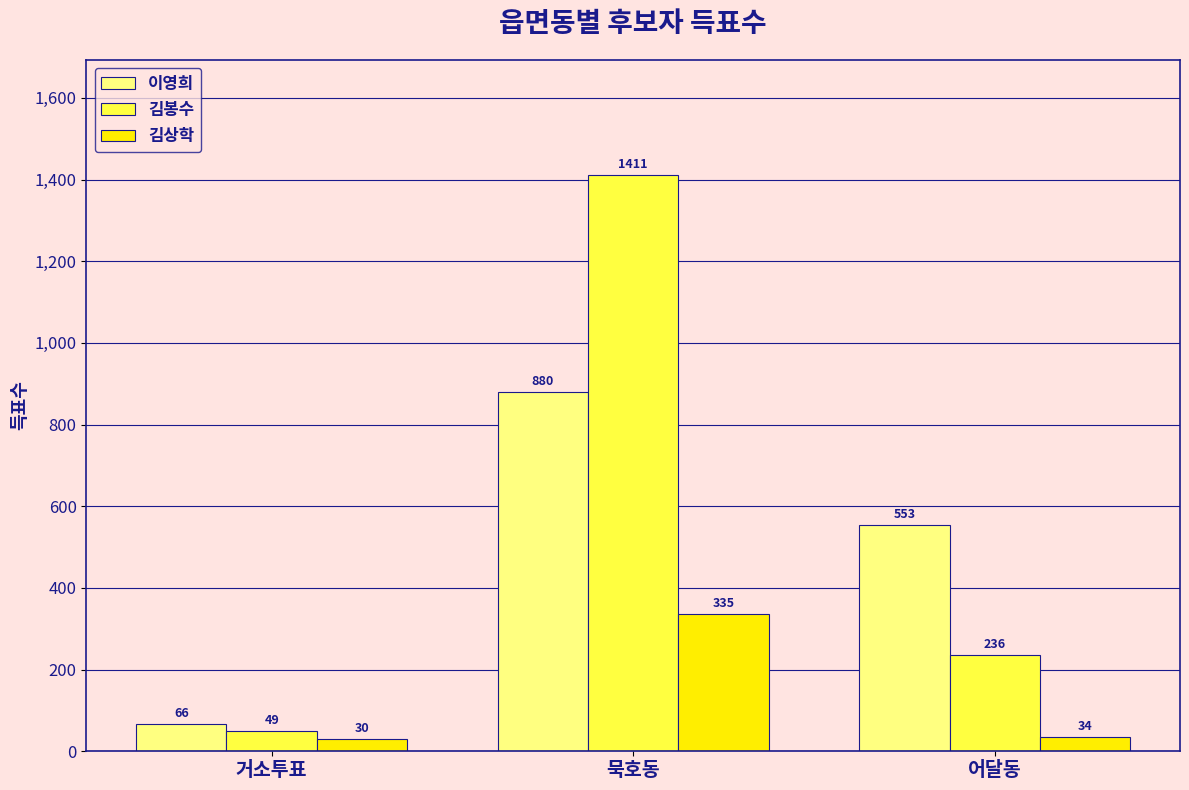

How many distinct data groups are displayed?

3